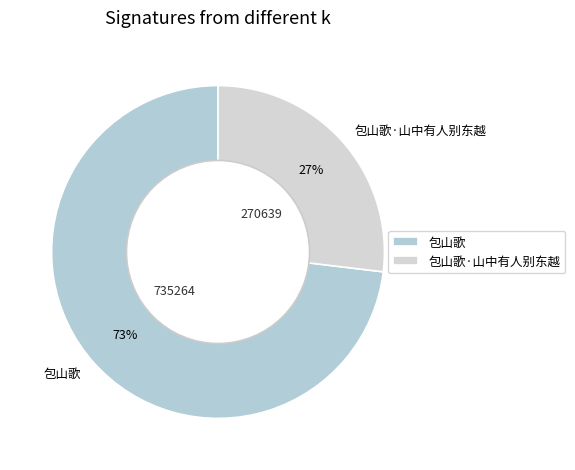

Approximately how many times larger is the value at 包山歌·山中有人别东越 compared to 包山歌?

0.4